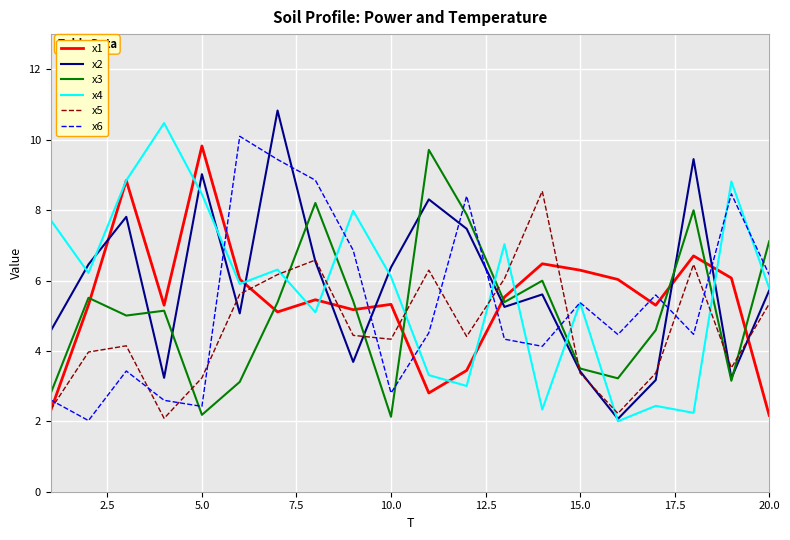

What is the minimum value shown in the chart?

2.0